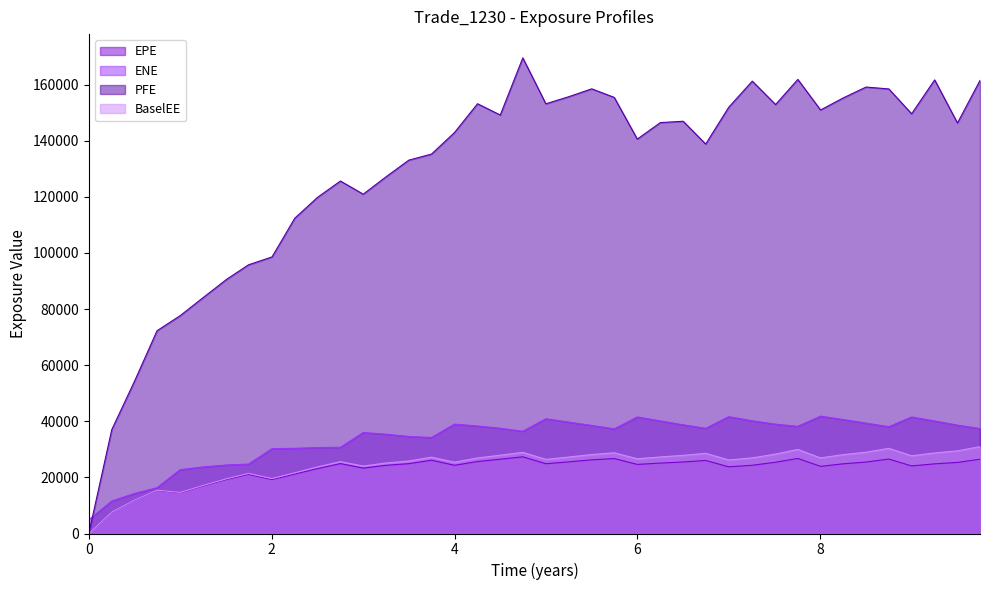

Rank the series at 6.25062 from highest to lowest value.

PFE, ENE, BaselEE, EPE